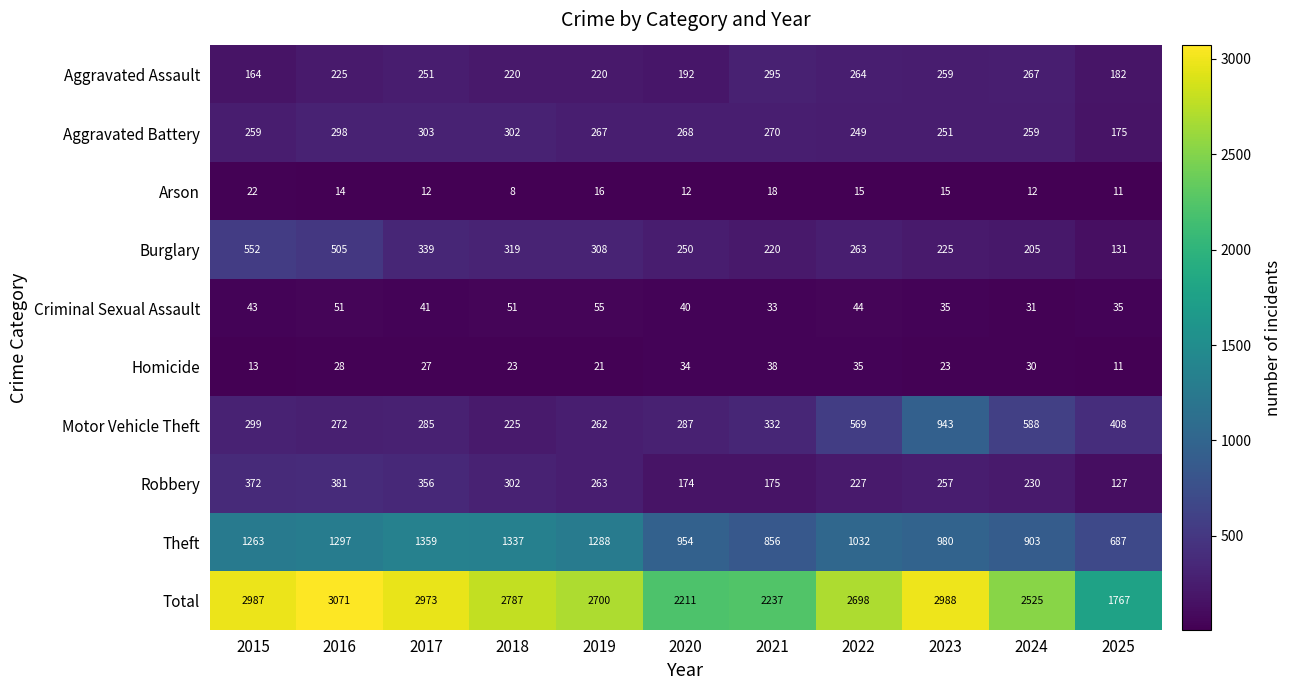

At which label is Aggravated Assault closest to 229?

2016